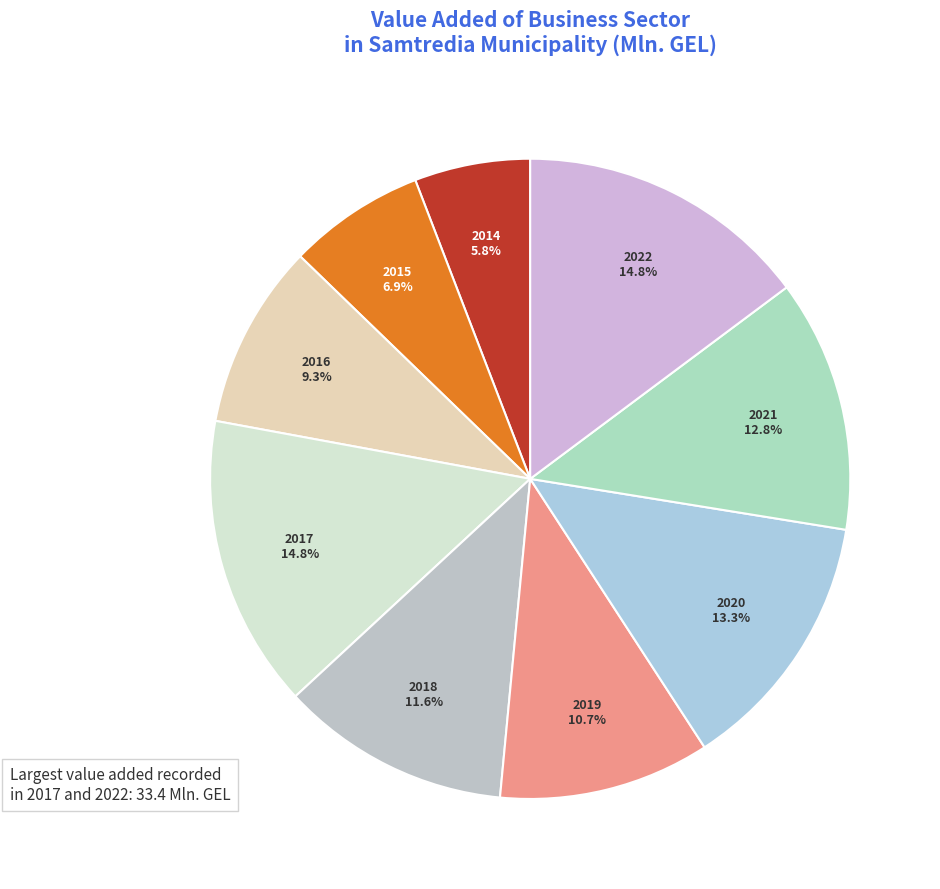

To the nearest percent, what portion does 2019 represent?

11%